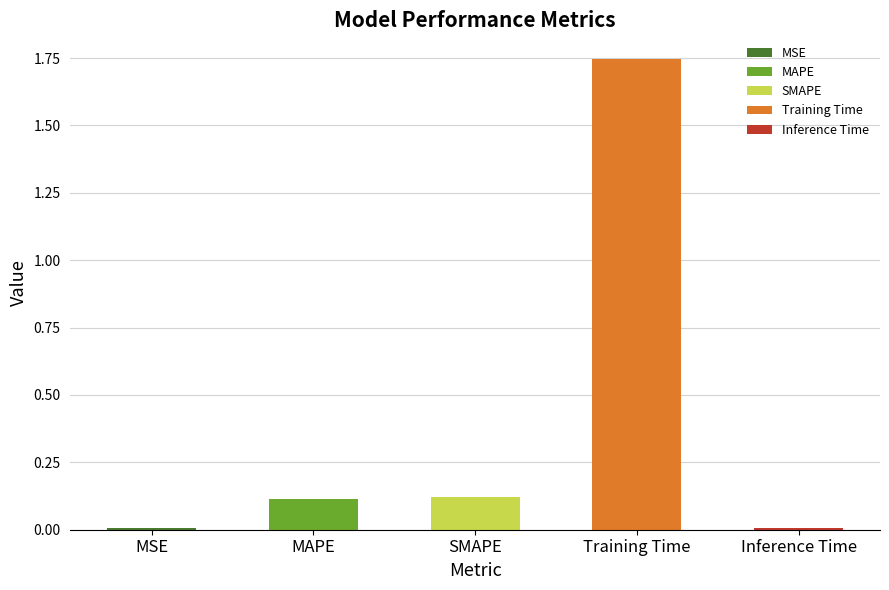

List the labels in order of value, largest first.

Training Time, SMAPE, MAPE, Inference Time, MSE